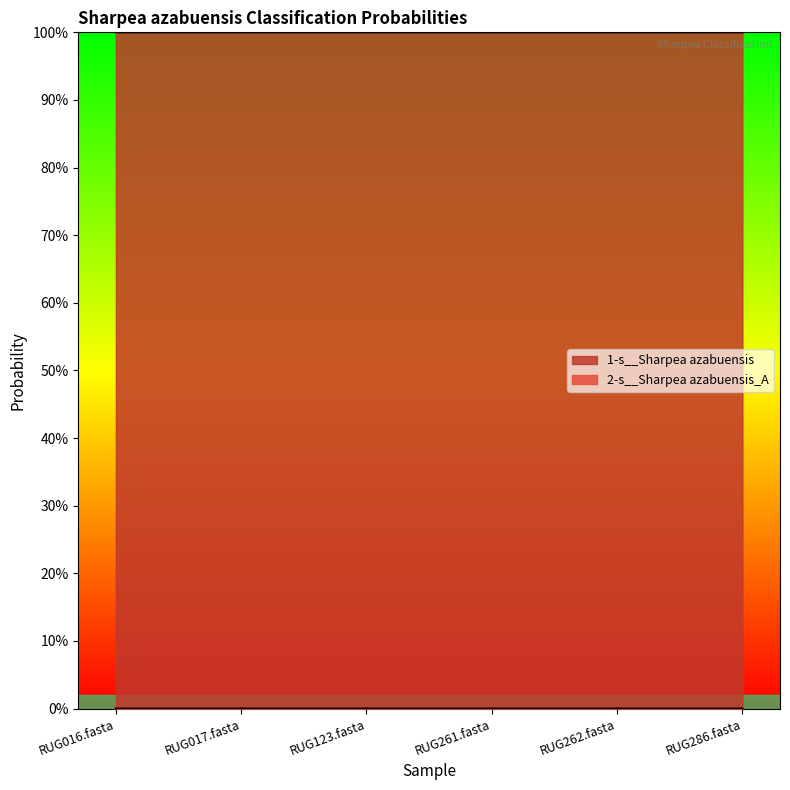

How many lines are shown in the chart?

2